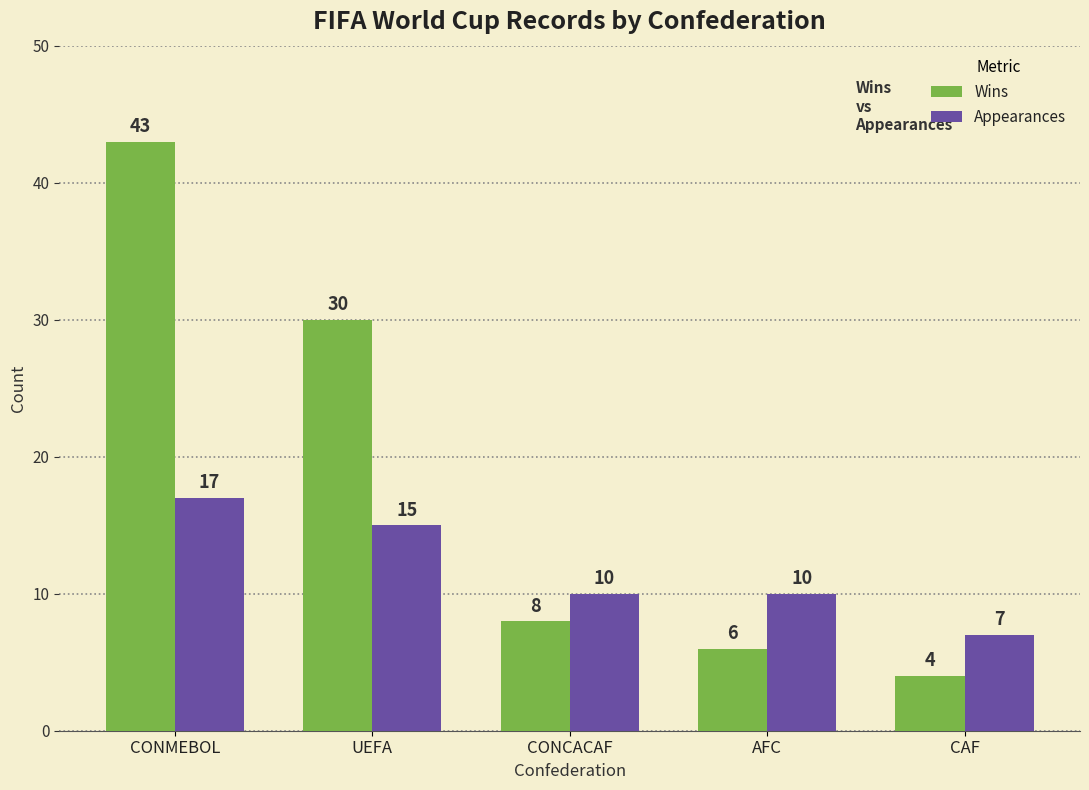

How many bars are there in each group?

2